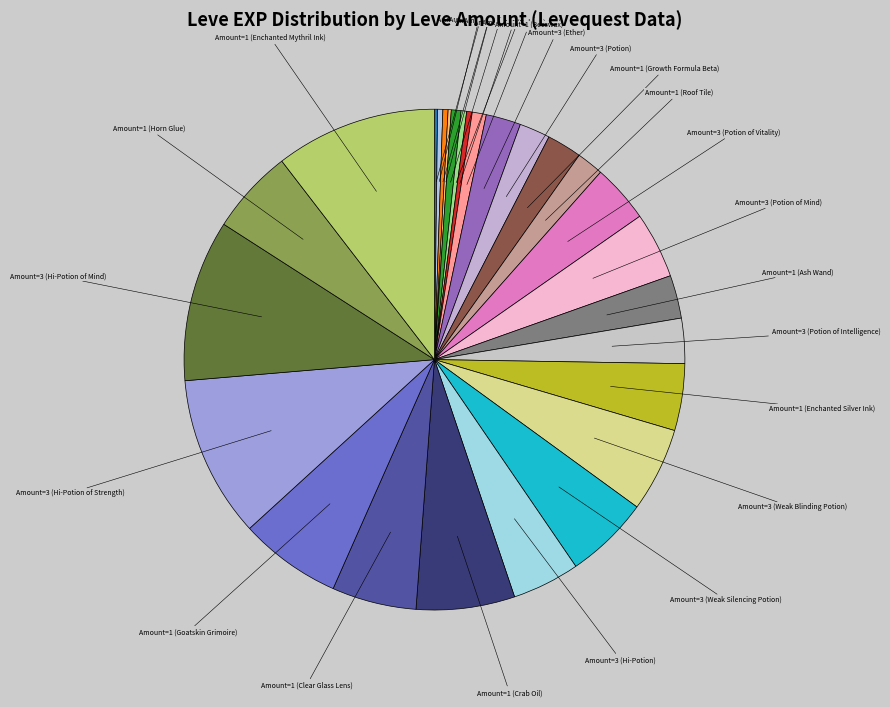

Which slice is the largest?

30 (Hi-Potion of Strength)